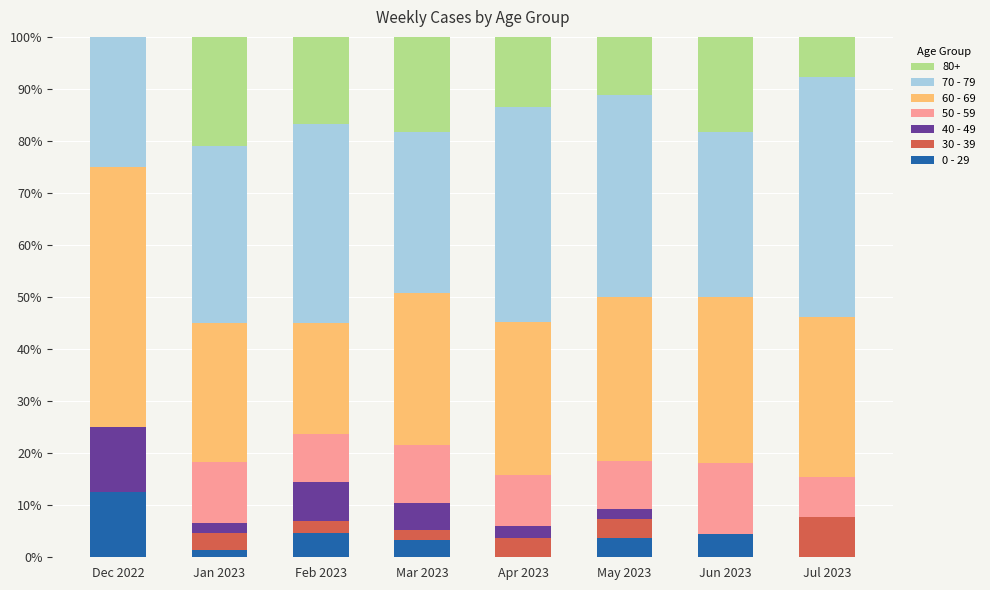

How many series are shown in this chart?

7